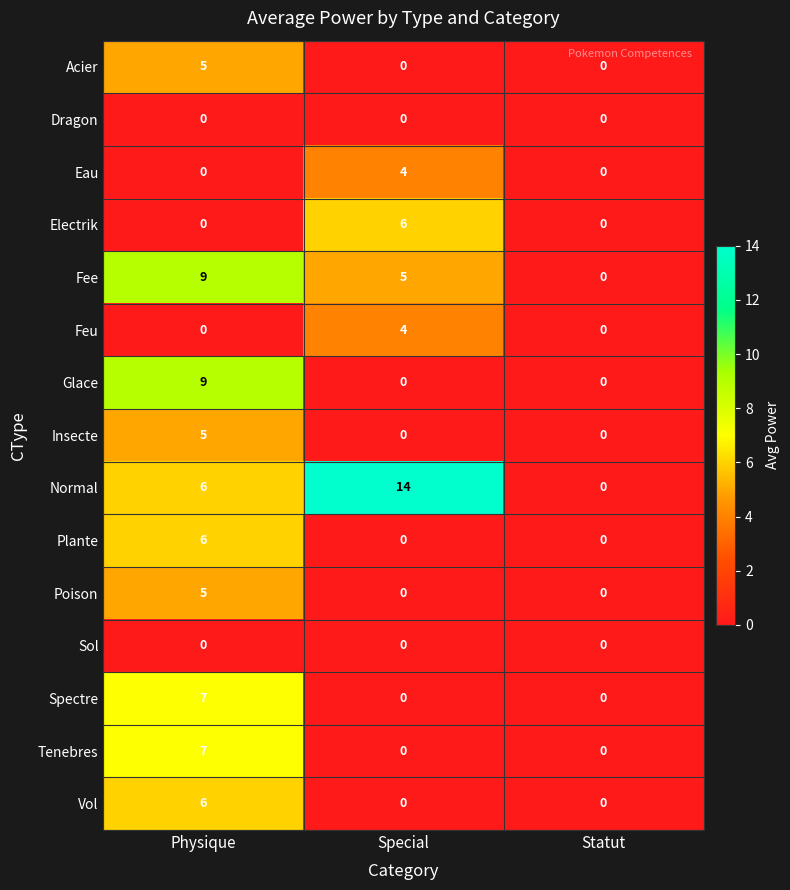

Which series has the largest total across all categories?

Normal